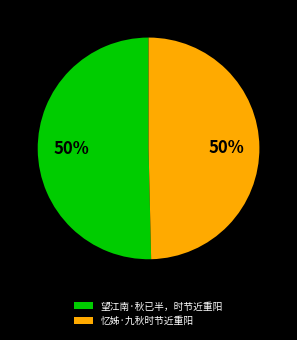

What percentage is the 望江南·秋已半，时节近重阳 slice, to the nearest percent?

50%